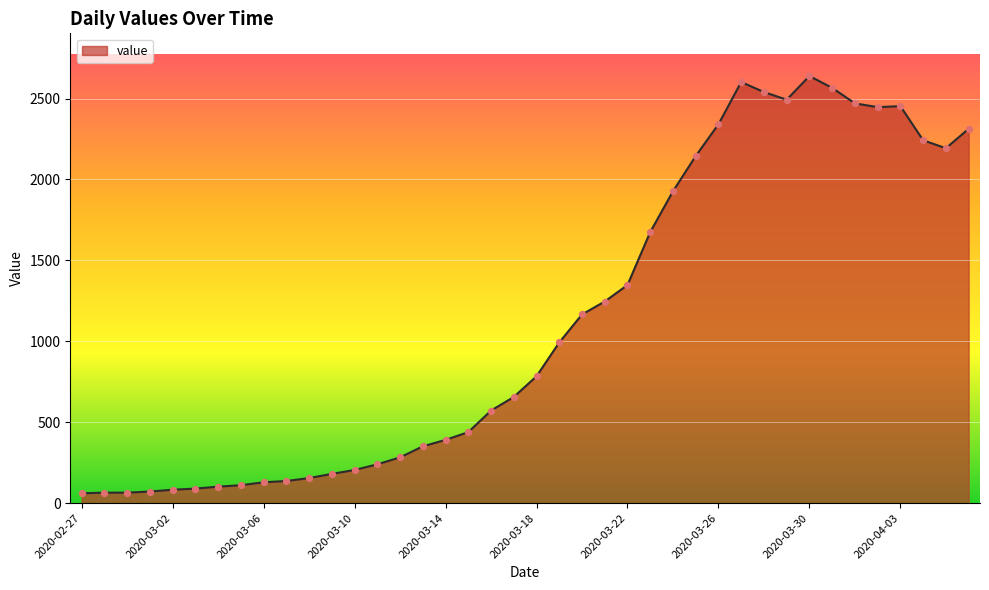

What is the maximum value shown in the chart?

2639